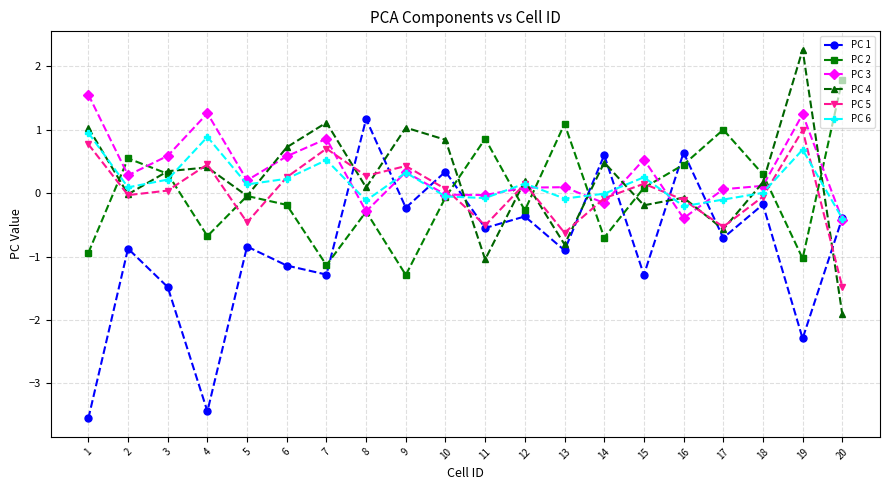

True or false: PC 4 has more than 1 interior local peaks.

True